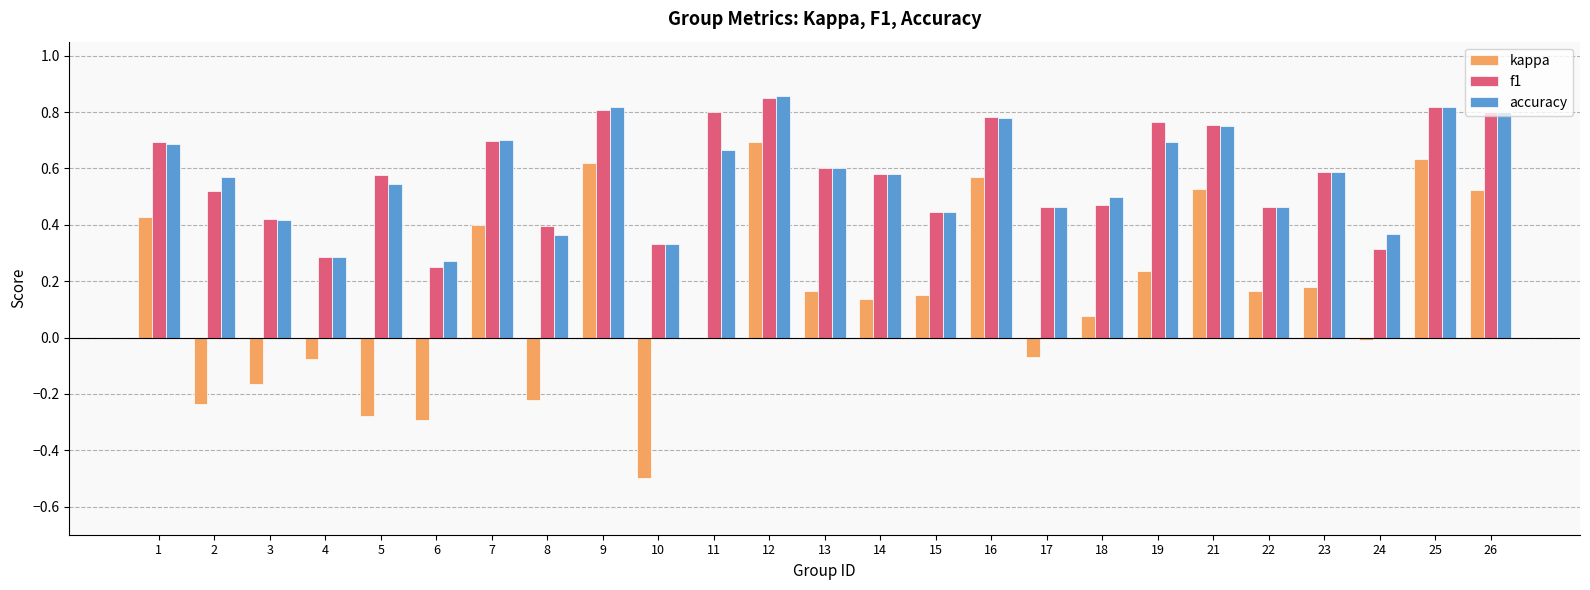

What is the sum of the accuracy values at 16 and 3?

1.2